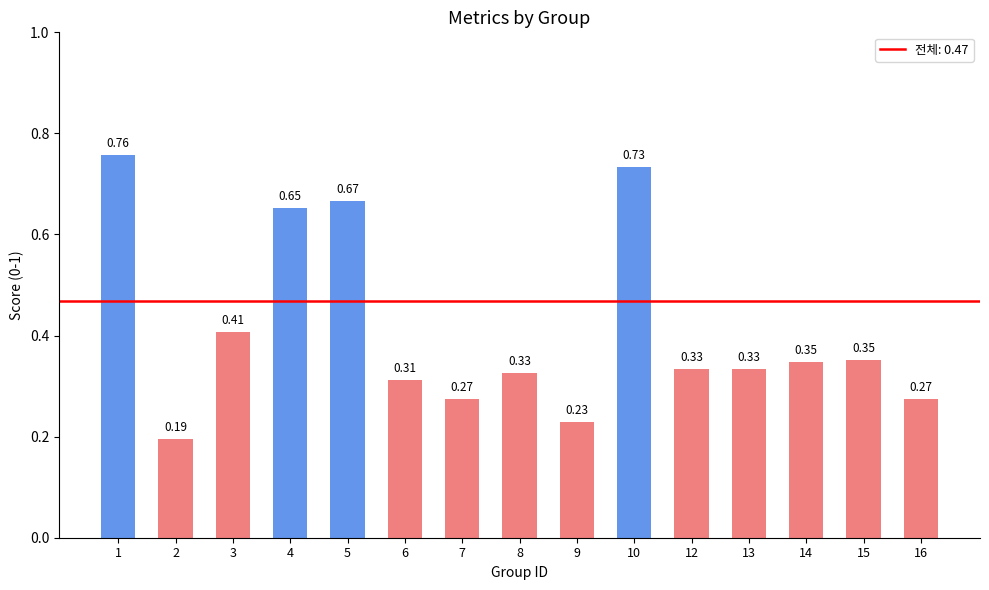

What is the change in value from 2 to 6?

+0.1